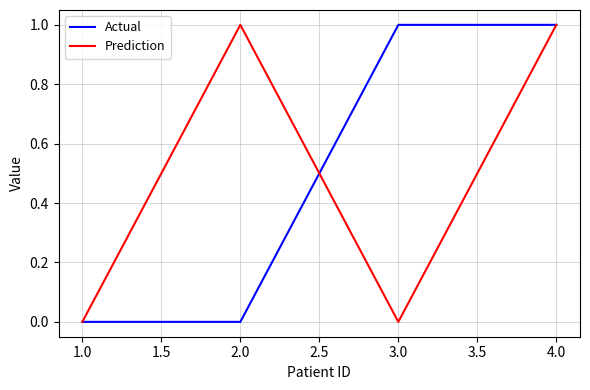

Is it true that Actual equals 1 at 2.0?

False